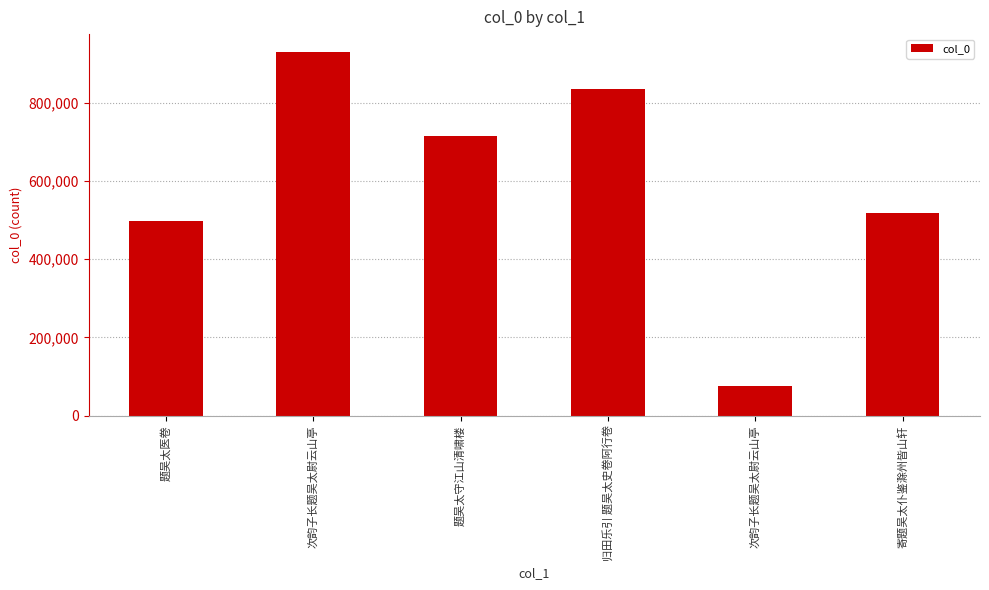

Reading left to right, transcribe all the data shown in this chart.

498851	928809	713803	834979	75901	517426